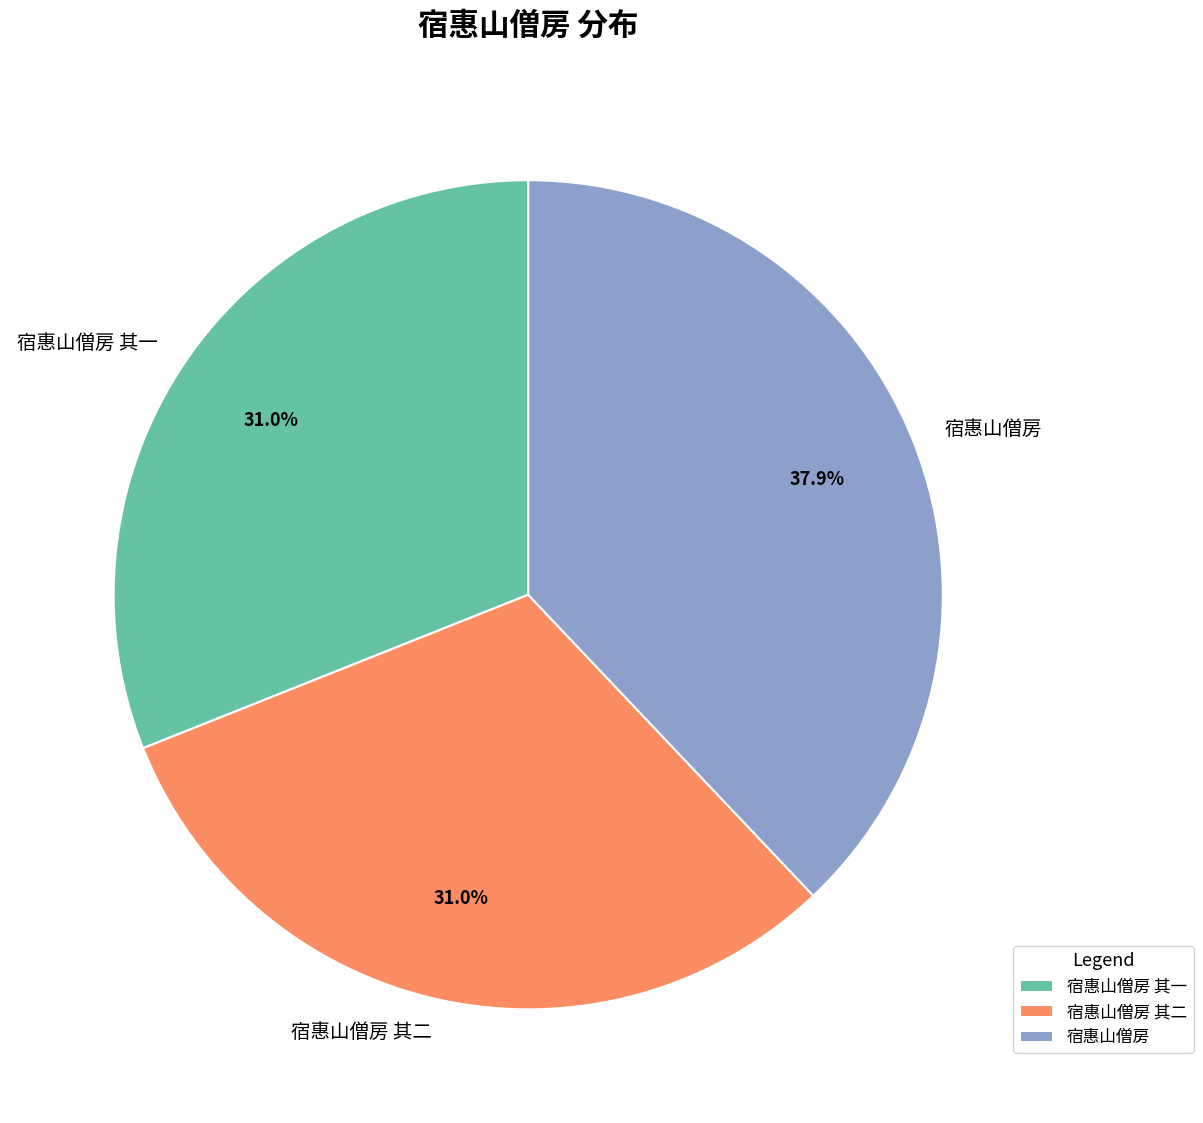

Combined, do 宿惠山僧房 and 宿惠山僧房 其二 account for over 50%?

Yes